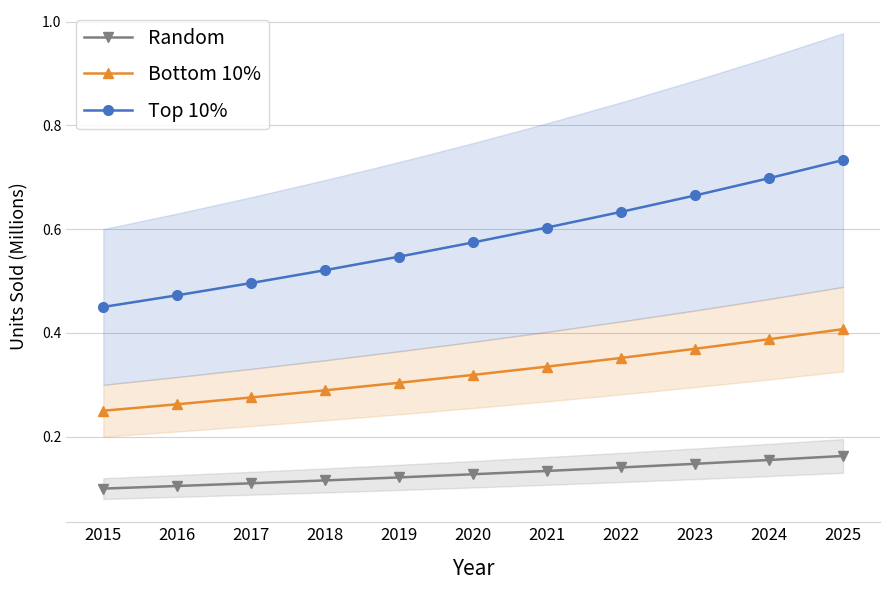

What are all the series names shown in the legend?

Random, Bottom 10%, Top 10%